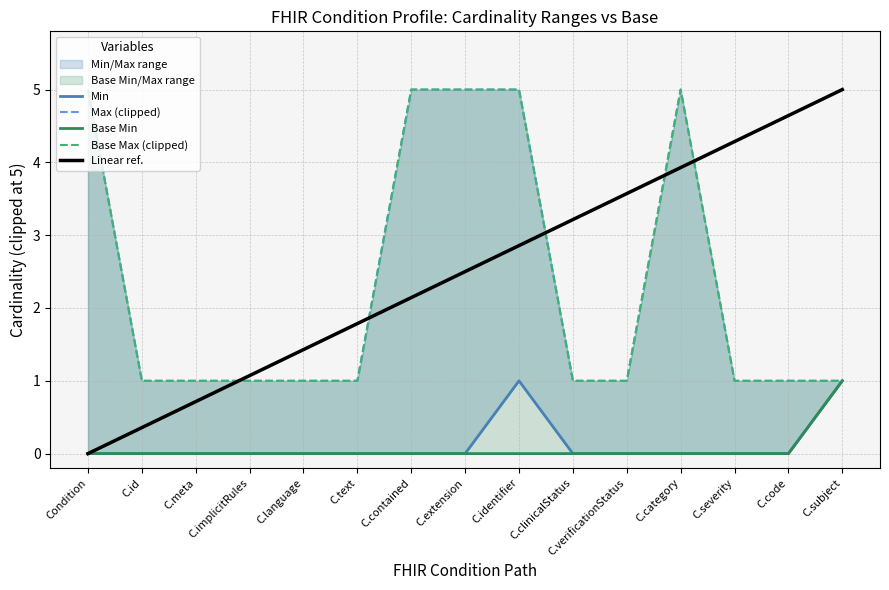

True or false: Min and Base Min intersect in this chart.

False